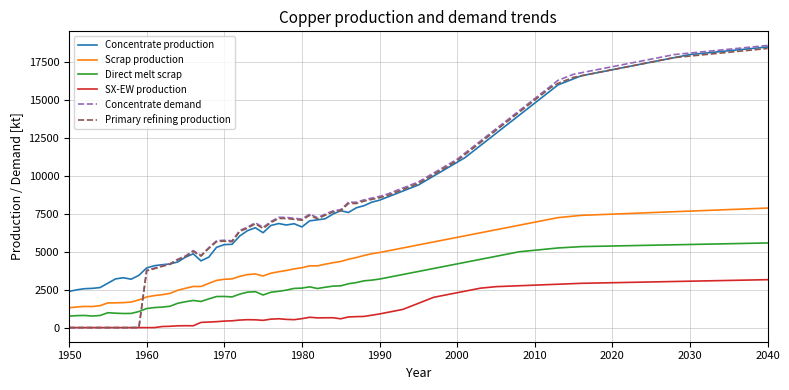

True or false: Concentrate production and Scrap production intersect in this chart.

False